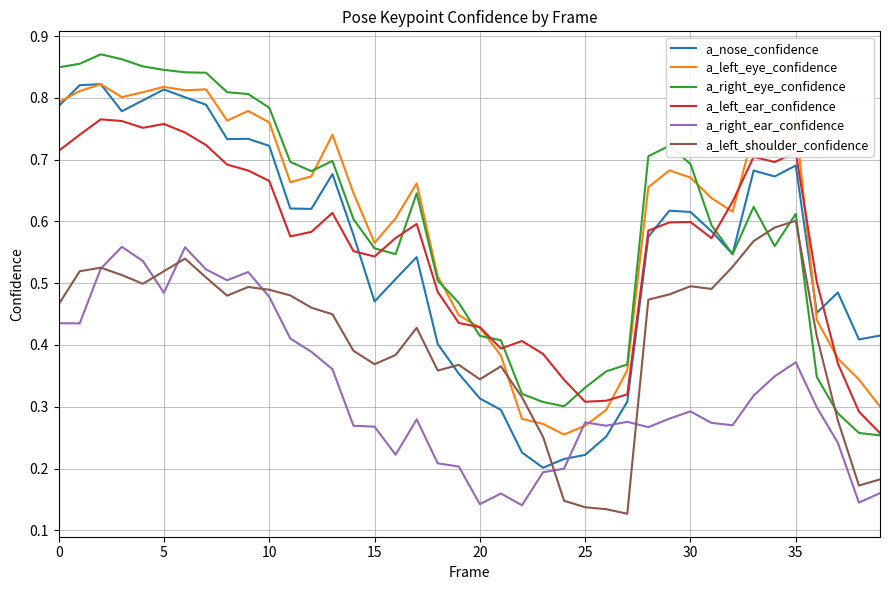

Which series ends up on top after the final intersection of a_nose_confidence and a_left_shoulder_confidence?

a_nose_confidence